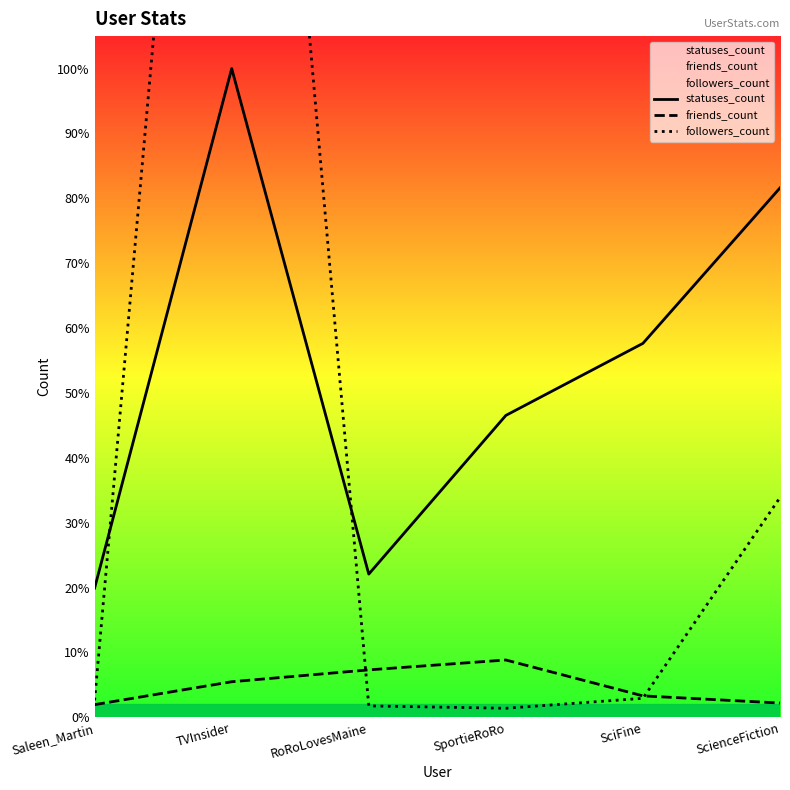

Is it true that followers_count equals 28622 at ScienceFiction?

False